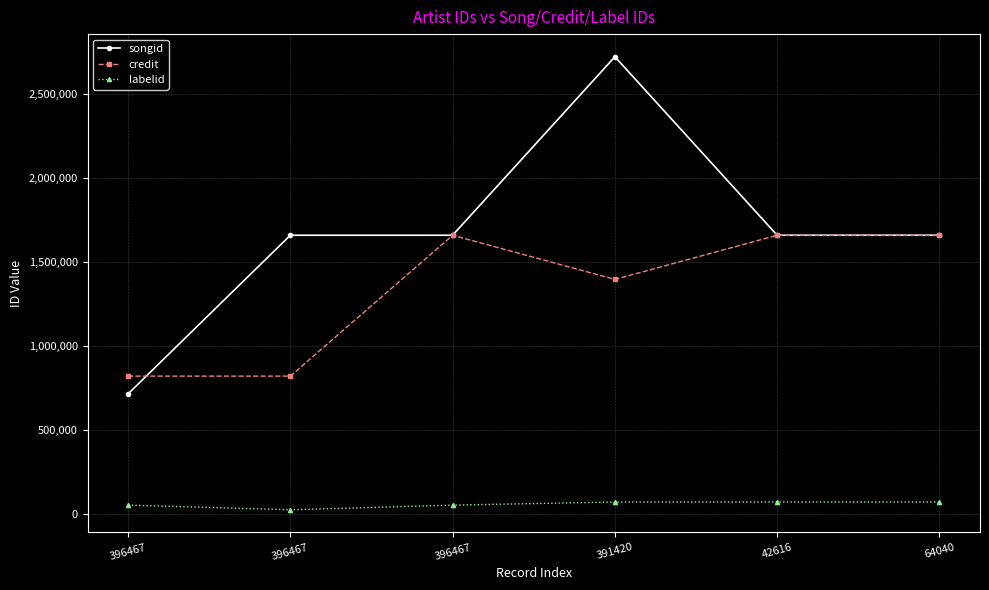

List the labels in order of credit value, largest first.

396467, 42616, 64040, 391420, 396467, 396467